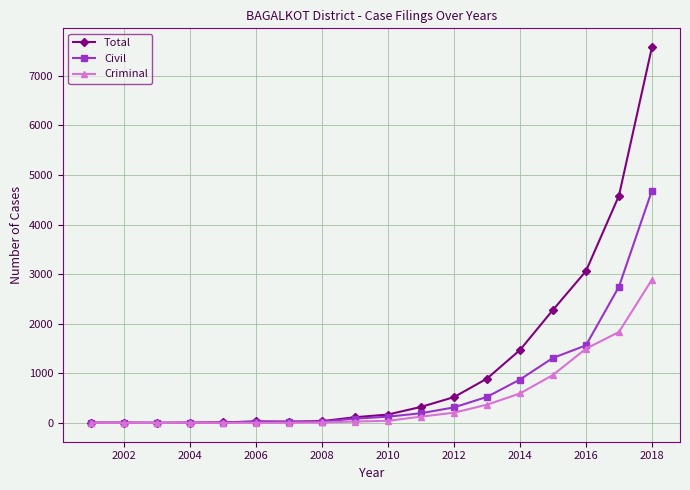

Which series has the widest spread of values?

Total